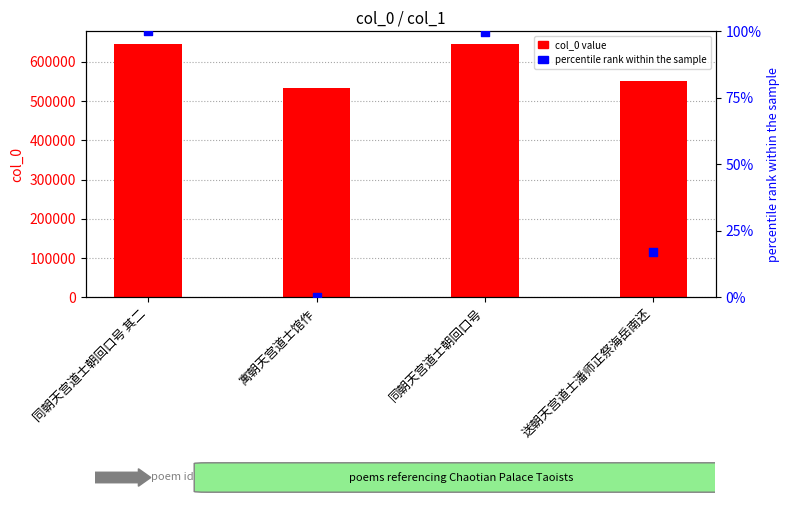

What is the total value across all series at 送朝天宫道士潘师正祭海岳南还?

552413.9